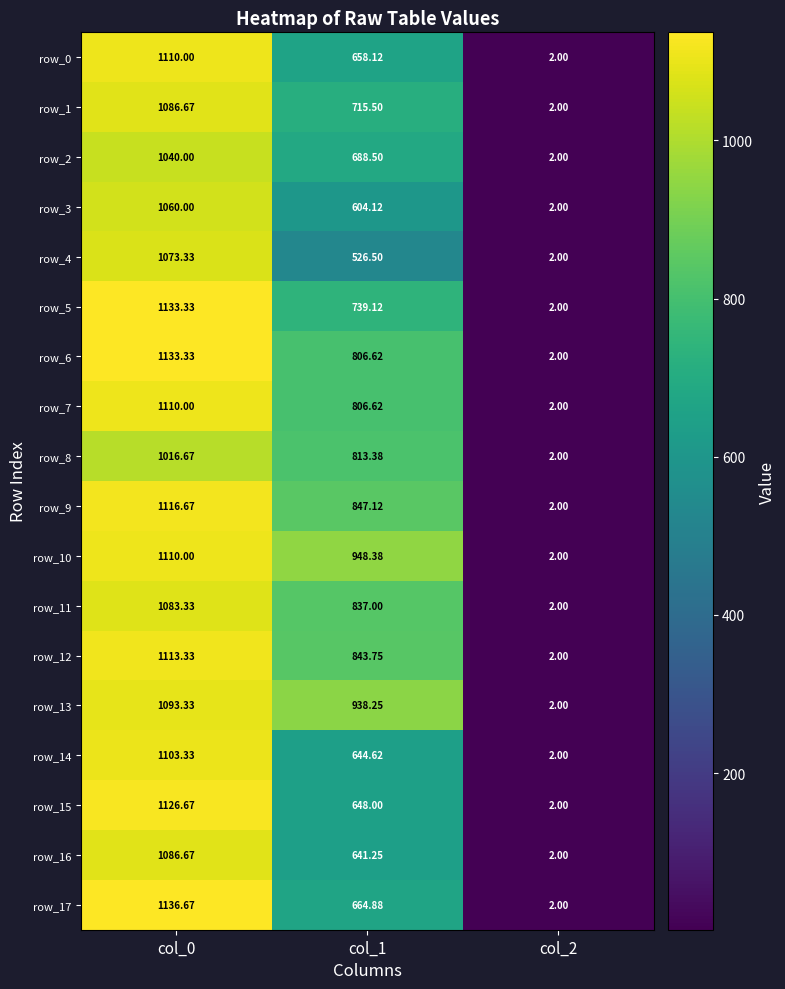

What is the spread (max minus min) of values at col_1?

421.9